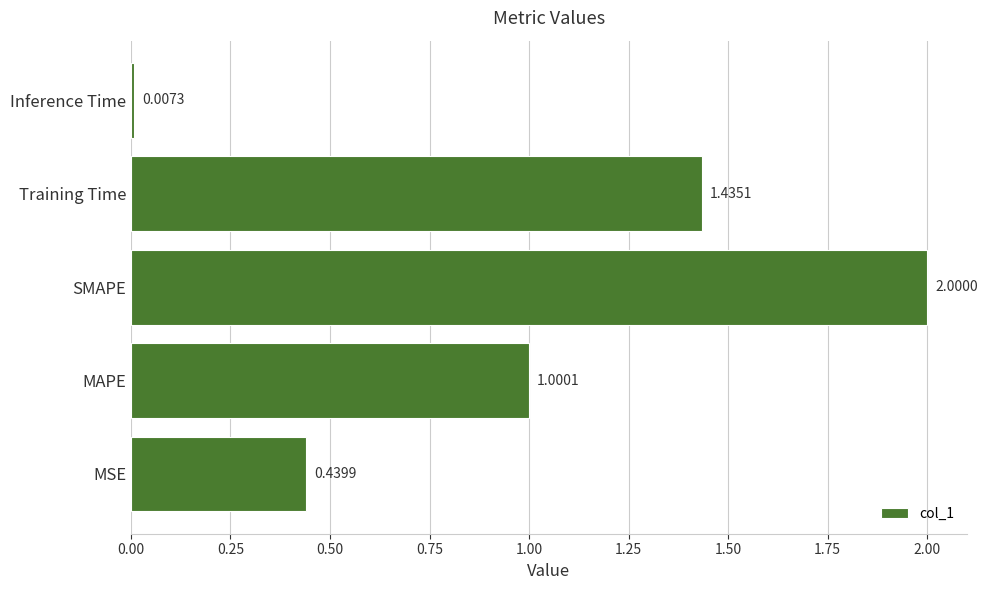

What is the change in value from MAPE to Training Time?

+0.4